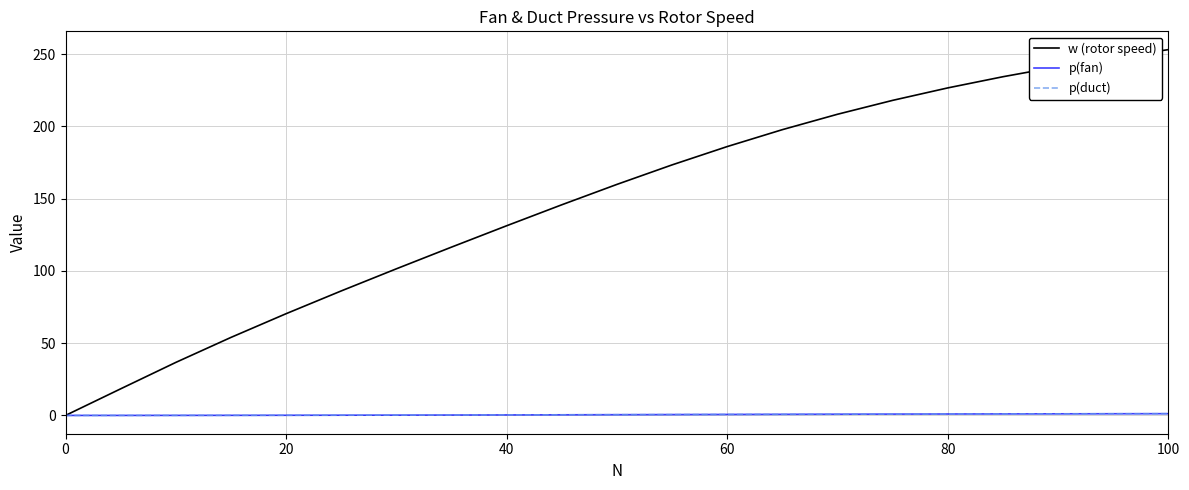

Which series has the widest spread of values?

w (rotor speed)